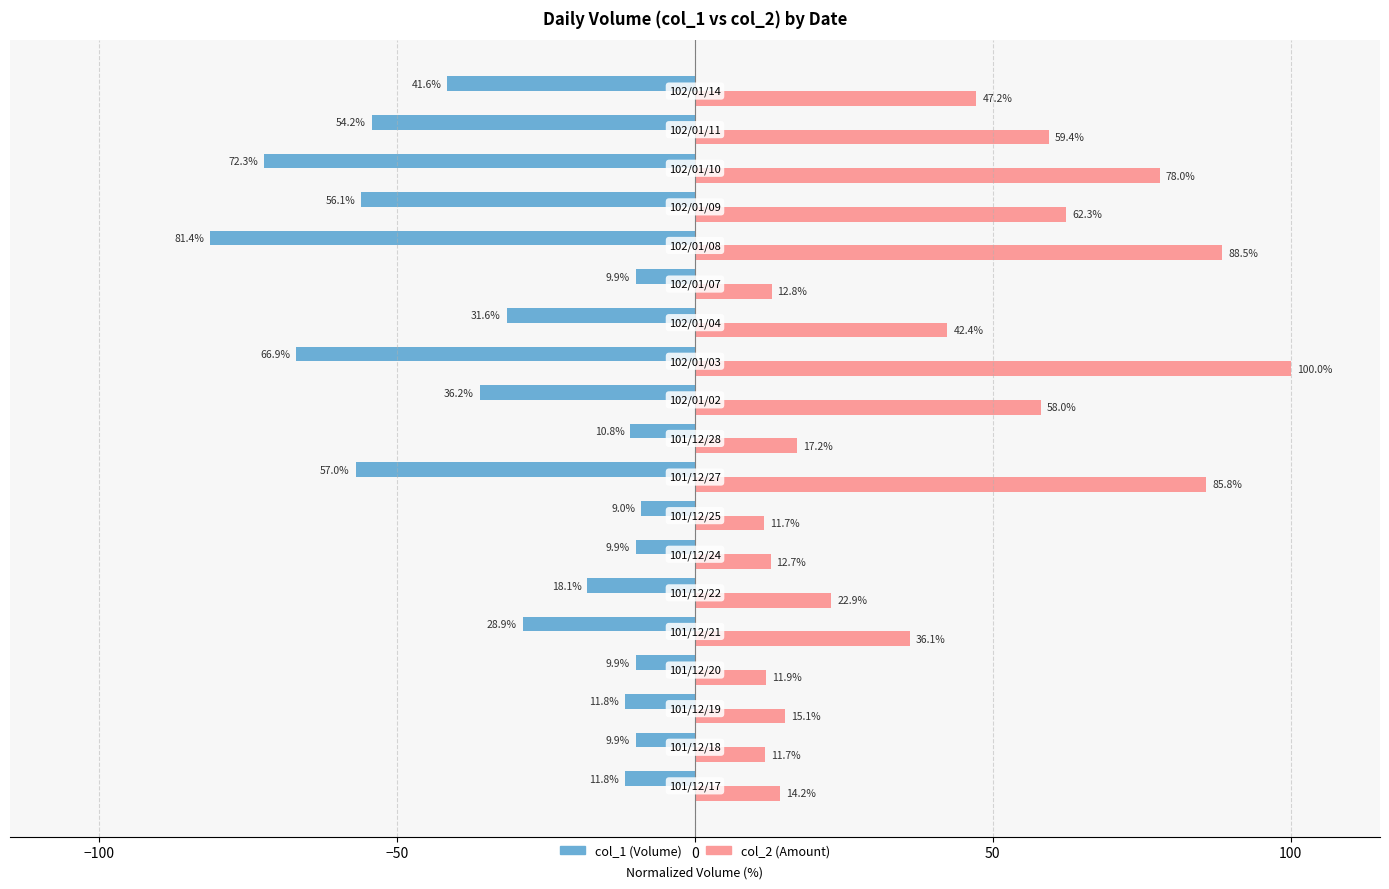

What is the smallest value displayed?

-81.4